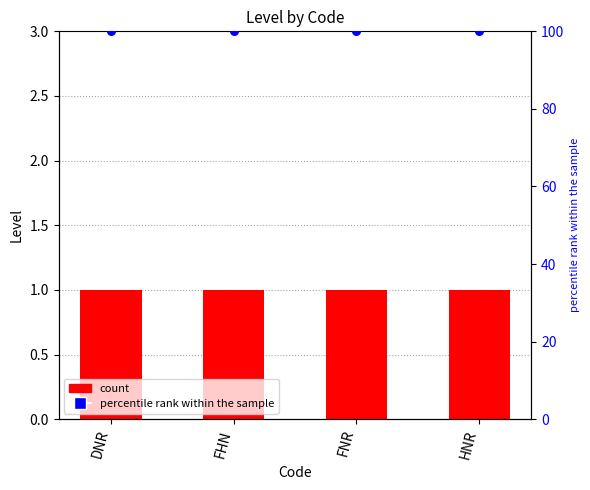

At how many categories does at least one series exceed 3?

4